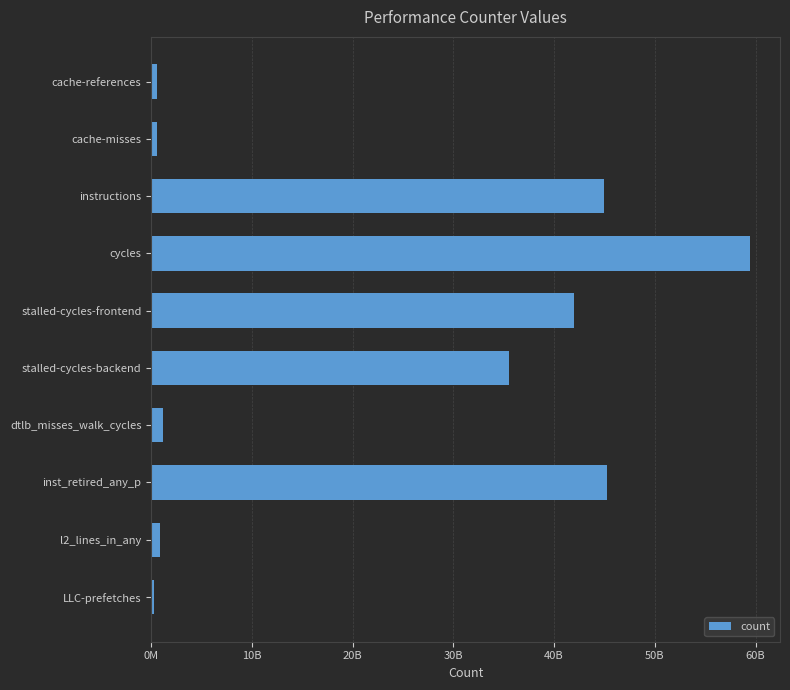

Does the chart contain stacked bars?

No